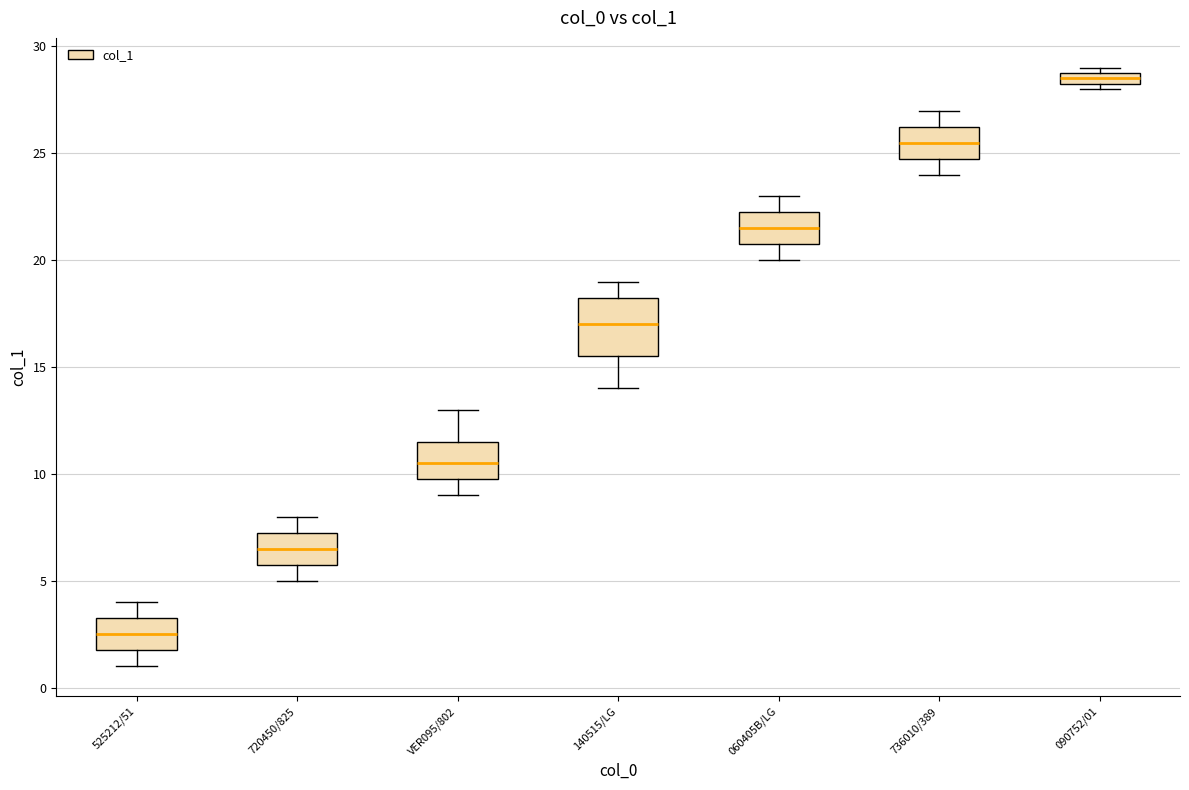

Comparing the boxes themselves (not the whiskers), which one is the tallest?

140515/LG